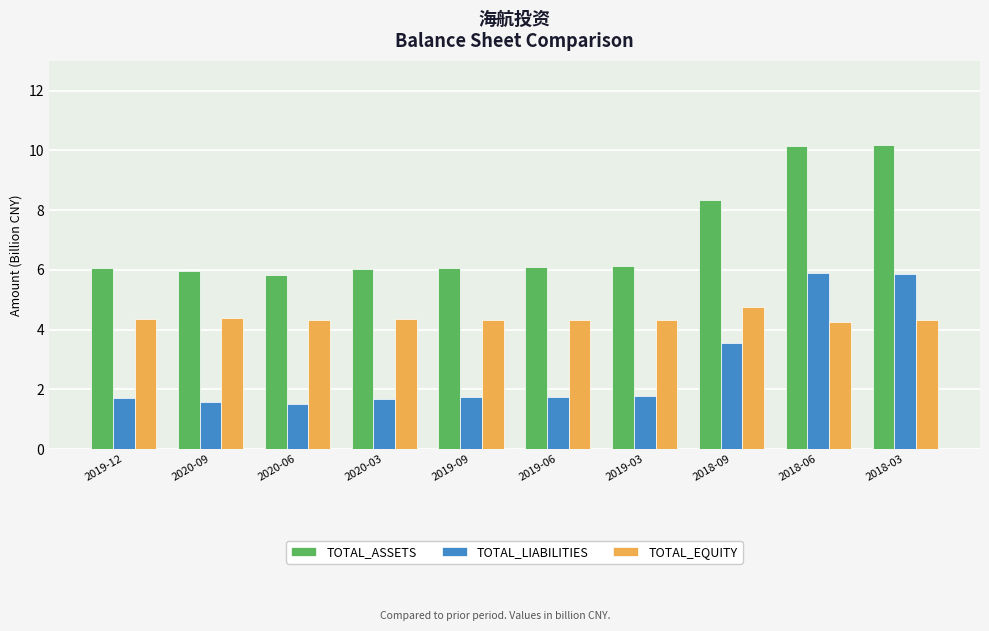

Where is TOTAL_LIABILITIES nearest to the value 3?

2018-09